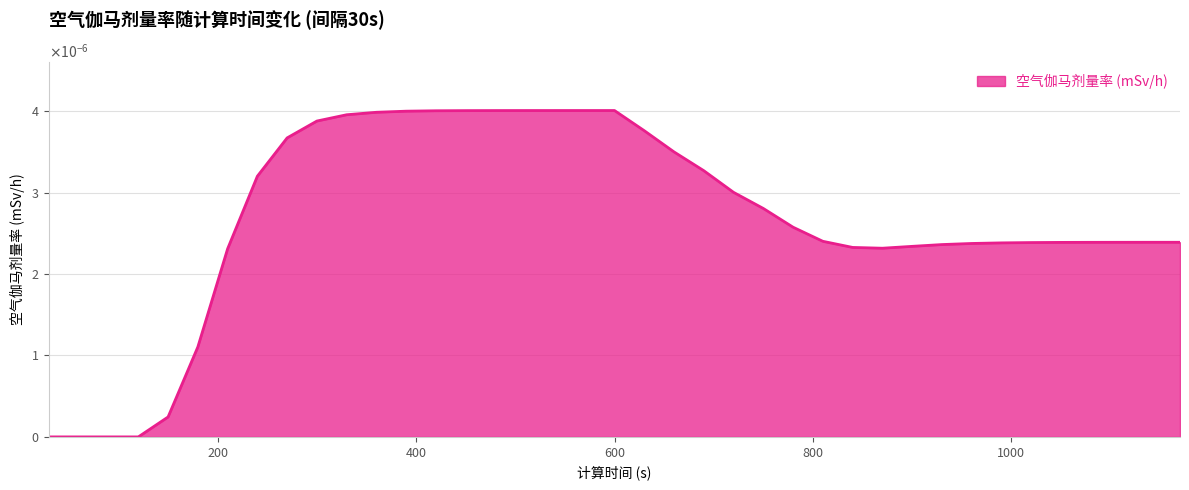

List the labels in order of value, largest first.

600, 570, 540, 510, 480, 450, 420, 390, 360, 330, 300, 630, 270, 660, 690, 240, 720, 750, 780, 810, 1170, 1140, 1110, 1080, 1050, 1020, 990, 960, 930, 900, 840, 870, 210, 180, 150, 30, 60, 90, 120